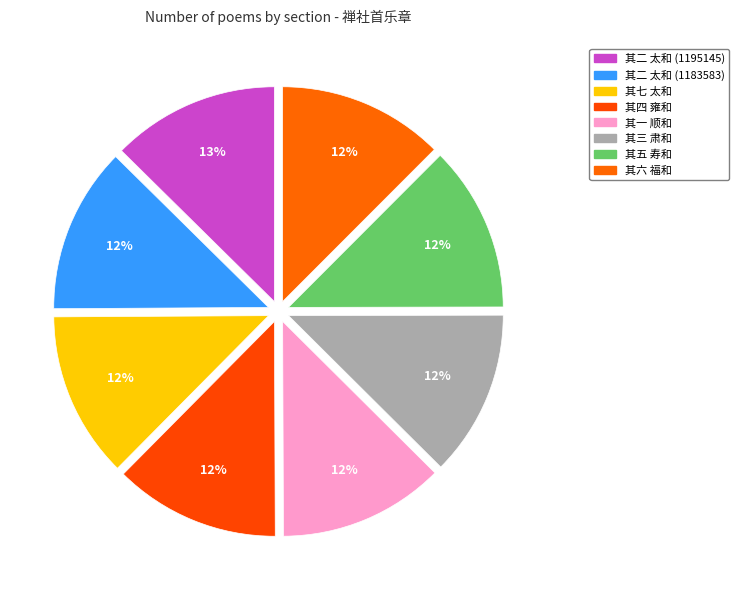

How many slices are in this pie chart?

8